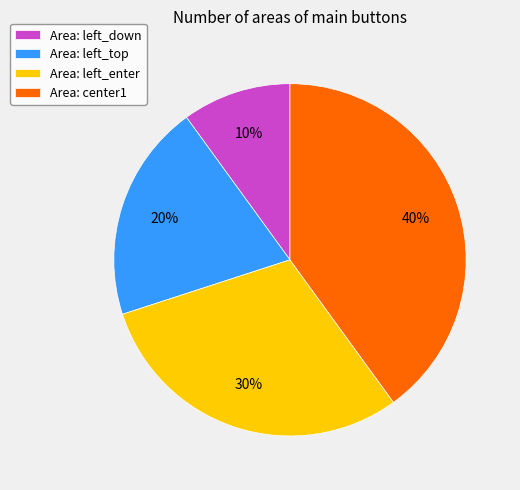

To the nearest percent, what is the combined percentage of Area: center1 and Area: left_top?

60%